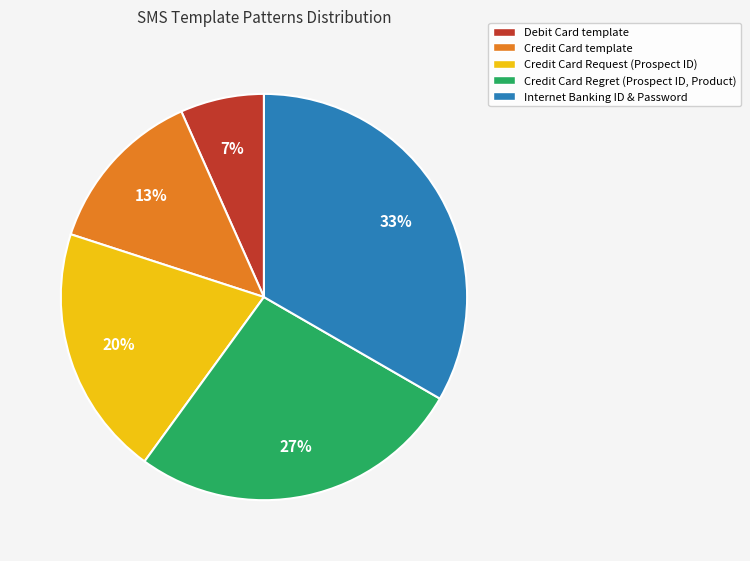

The Credit Card Request (Prospect ID) slice represents 34% of the pie. True or false?

False